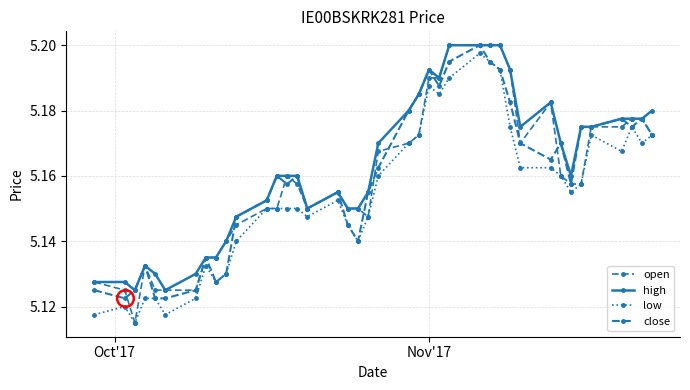

Which series ends up on top after the final intersection of open and close?

open